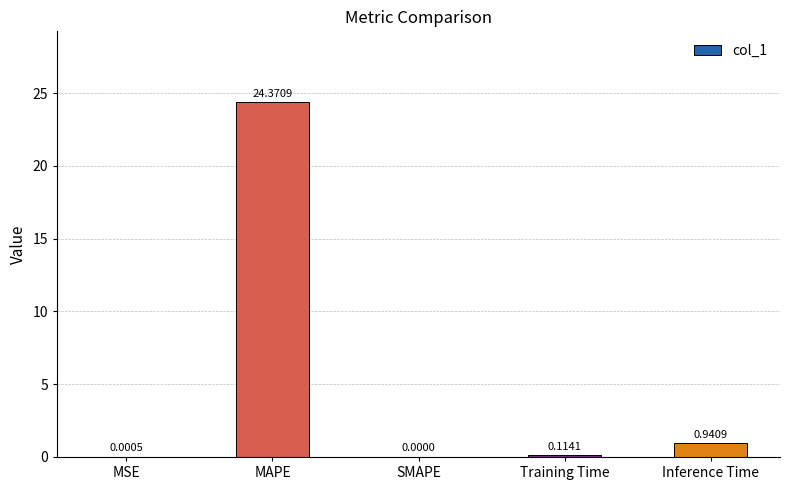

Where is the data nearest to the value 12?

Inference Time